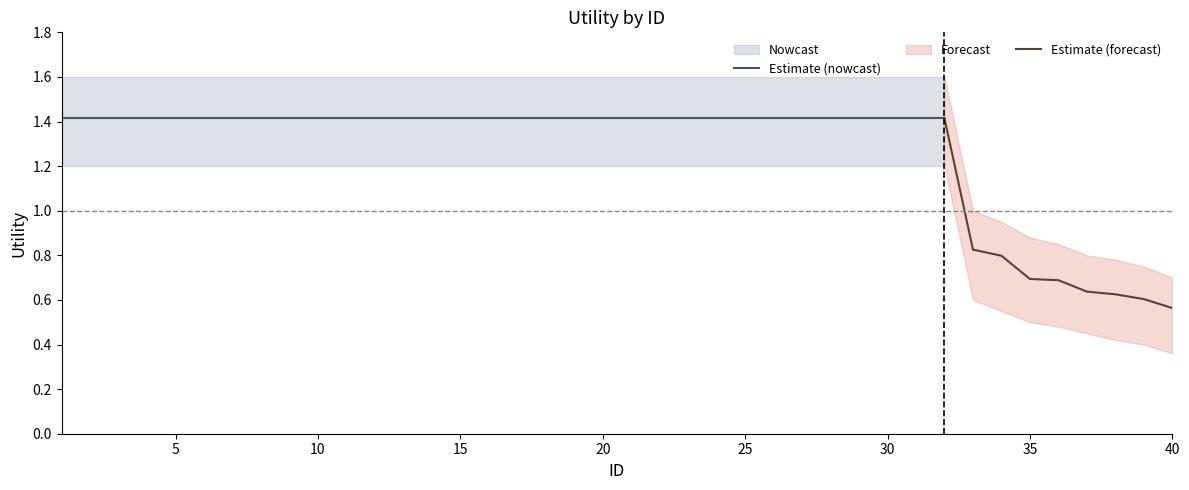

What value does the data have at 9?

1.4